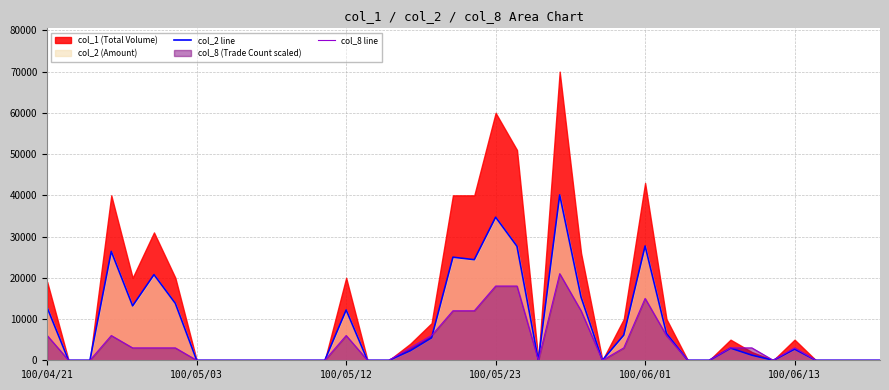

At which category is the sum across all series the highest?

24